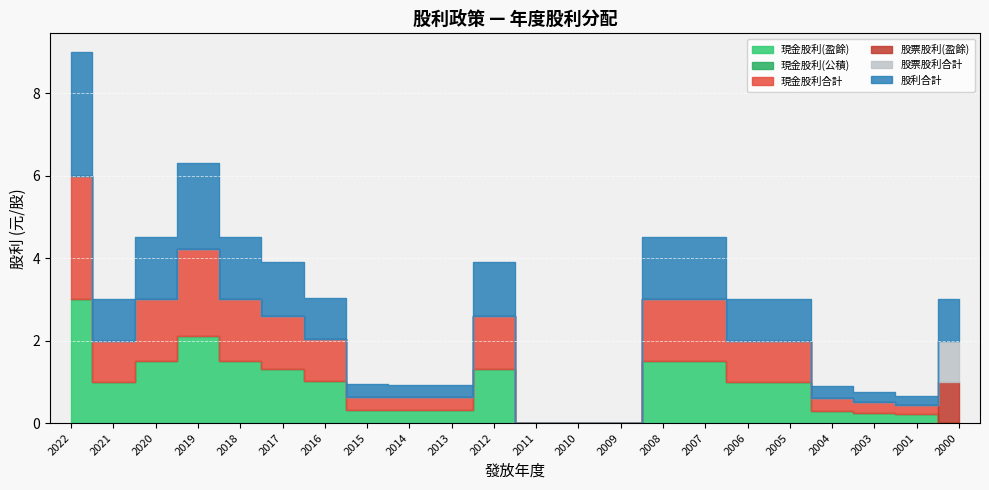

Reading right to left, what are all the values shown in this chart?

現金股利(盈餘): 2000=0.0	2001=0.2	2003=0.2	2004=0.3	2005=1.0	2006=1.0	2007=1.5	2008=1.5	2009=0.0	2010=0.0	2011=0.0	2012=1.3	2013=0.3	2014=0.3	2015=0.3	2016=1.0	2017=1.3	2018=1.5	2019=2.1	2020=1.5	2021=1.0	2022=3.0
現金股利(公積): 2000=0.0	2001=0.0	2003=0.0	2004=0.0	2005=0.0	2006=0.0	2007=0.0	2008=0.0	2009=0.0	2010=0.0	2011=0.0	2012=0.0	2013=0.0	2014=0.0	2015=0.0	2016=0.0	2017=0.0	2018=0.0	2019=0.0	2020=0.0	2021=0.0	2022=0.0
現金股利合計: 2000=0.0	2001=0.2	2003=0.2	2004=0.3	2005=1.0	2006=1.0	2007=1.5	2008=1.5	2009=0.0	2010=0.0	2011=0.0	2012=1.3	2013=0.3	2014=0.3	2015=0.3	2016=1.0	2017=1.3	2018=1.5	2019=2.1	2020=1.5	2021=1.0	2022=3.0
股票股利(盈餘): 2000=1.0	2001=0.0	2003=0.0	2004=0.0	2005=0.0	2006=0.0	2007=0.0	2008=0.0	2009=0.0	2010=0.0	2011=0.0	2012=0.0	2013=0.0	2014=0.0	2015=0.0	2016=0.0	2017=0.0	2018=0.0	2019=0.0	2020=0.0	2021=0.0	2022=0.0
股票股利合計: 2000=1.0	2001=0.0	2003=0.0	2004=0.0	2005=0.0	2006=0.0	2007=0.0	2008=0.0	2009=0.0	2010=0.0	2011=0.0	2012=0.0	2013=0.0	2014=0.0	2015=0.0	2016=0.0	2017=0.0	2018=0.0	2019=0.0	2020=0.0	2021=0.0	2022=0.0
股利合計: 2000=1.0	2001=0.2	2003=0.3	2004=0.3	2005=1.0	2006=1.0	2007=1.5	2008=1.5	2009=0.0	2010=0.0	2011=0.0	2012=1.3	2013=0.3	2014=0.3	2015=0.3	2016=1.0	2017=1.3	2018=1.5	2019=2.1	2020=1.5	2021=1.0	2022=3.0